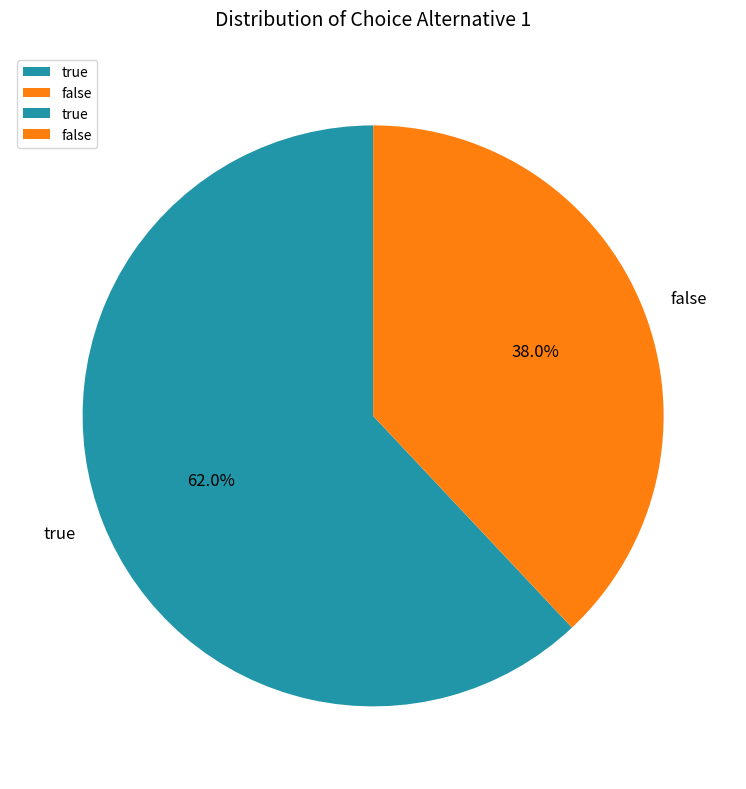

True or false: true accounts for 62% of the total.

True